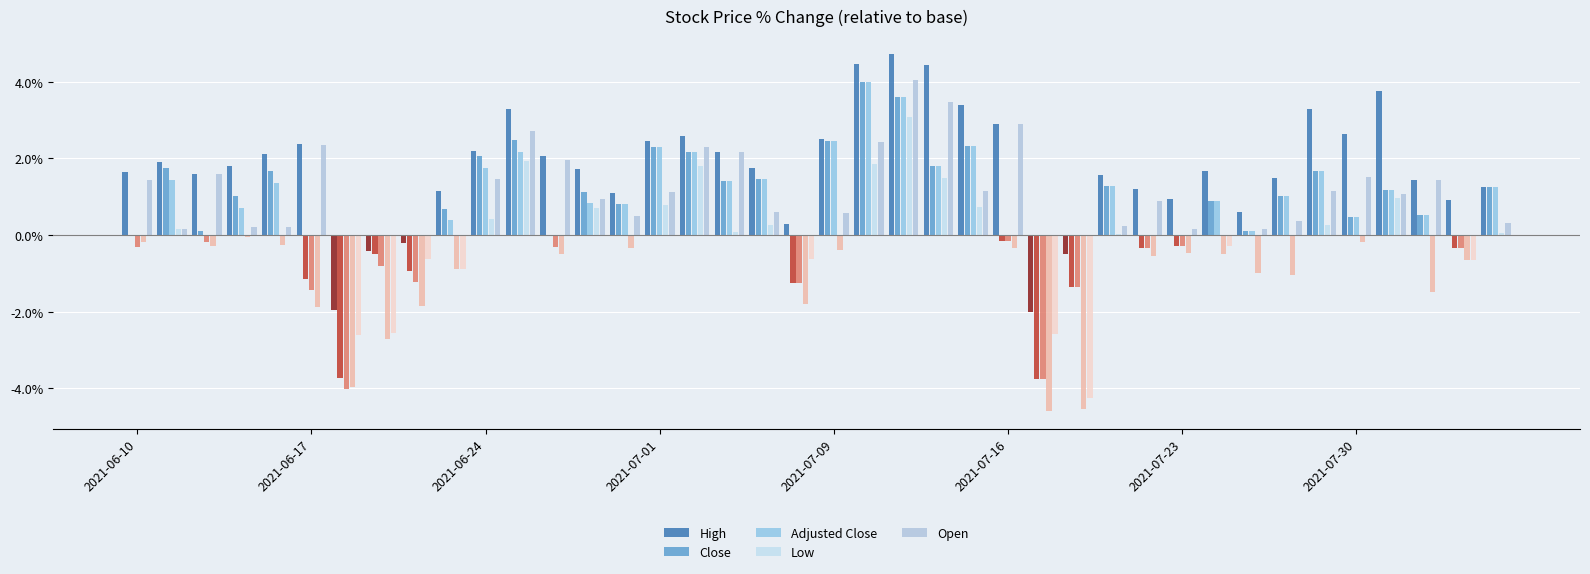

Is the value of Adjusted Close at 18 greater than the value of Low at 17?

Yes